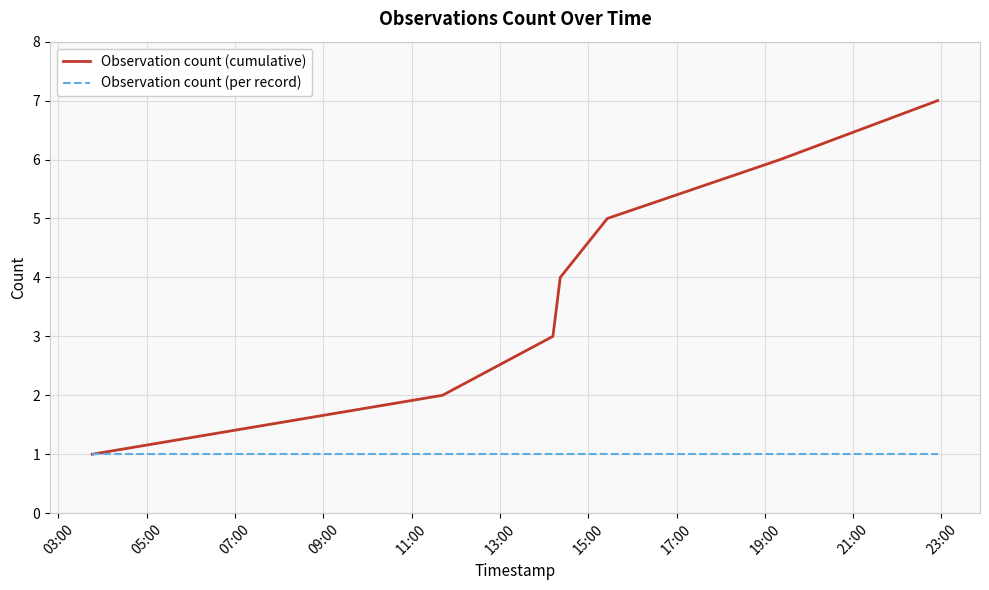

How many categories are shown in the chart?

7